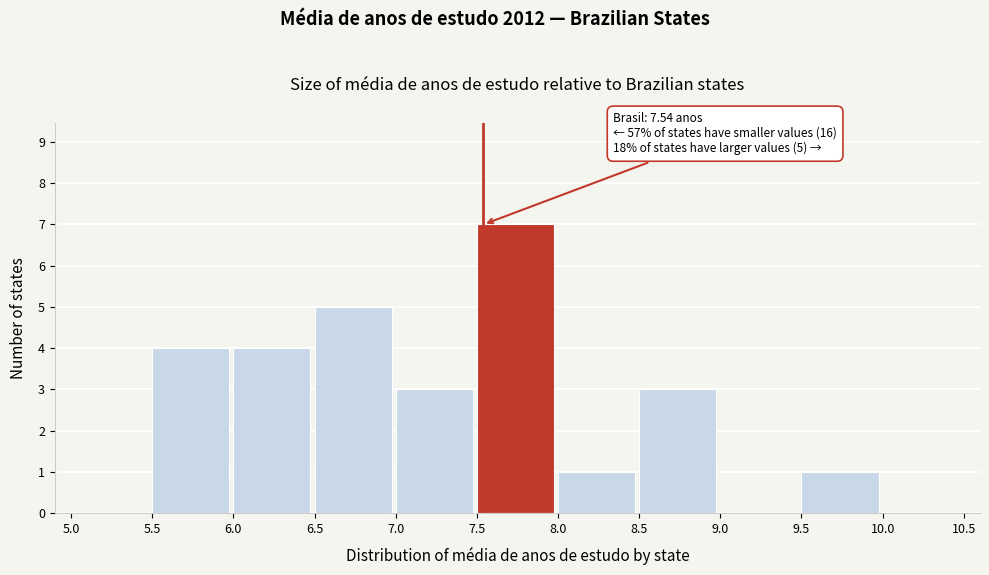

Which range on the x-axis has the tallest bar?

7.5 to 8.0